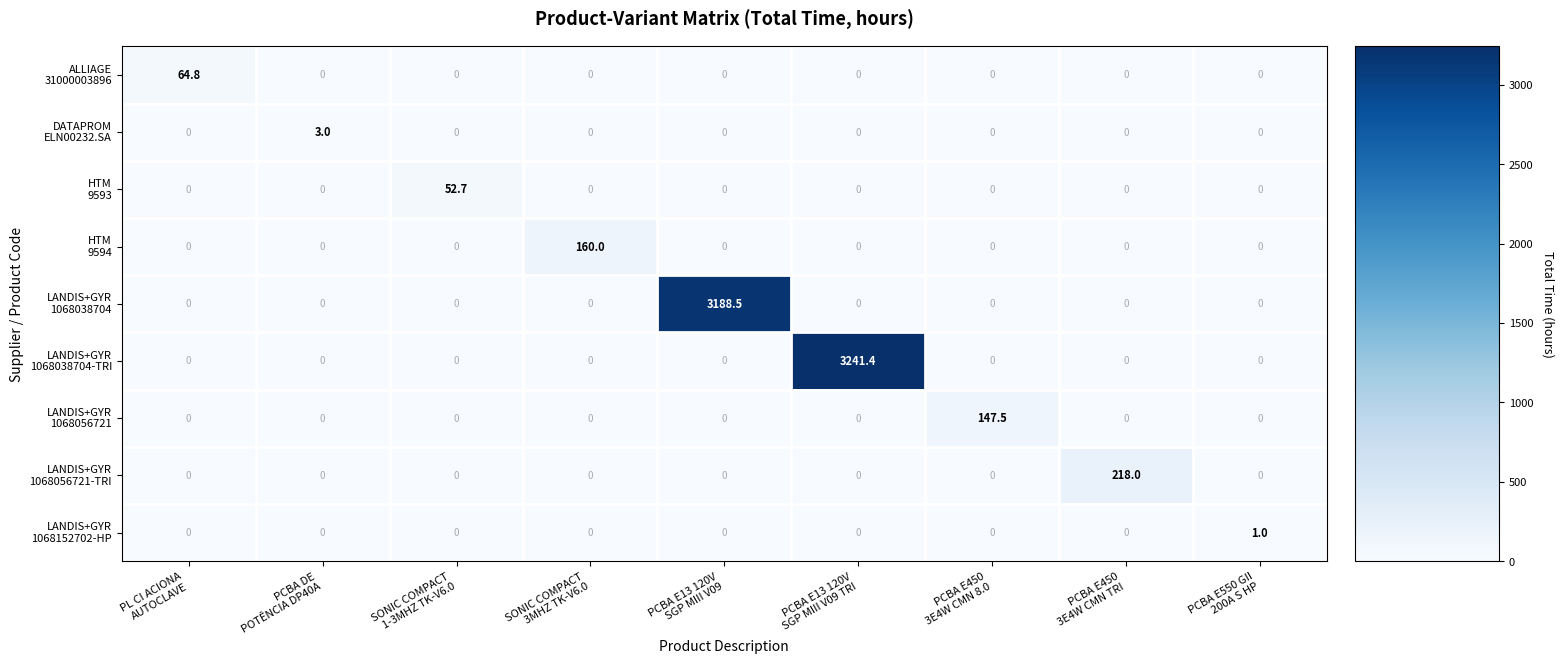

Count the number of categories in the chart.

9